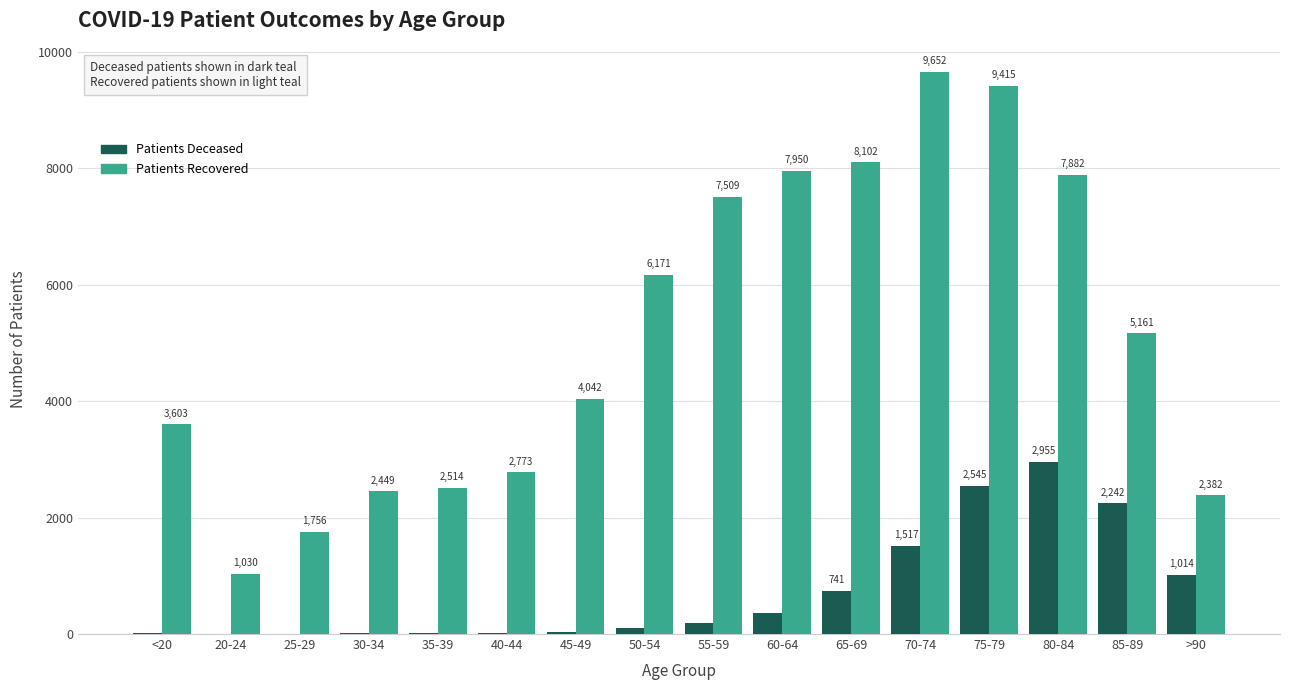

What is the total value across all series at 70-74?

11169